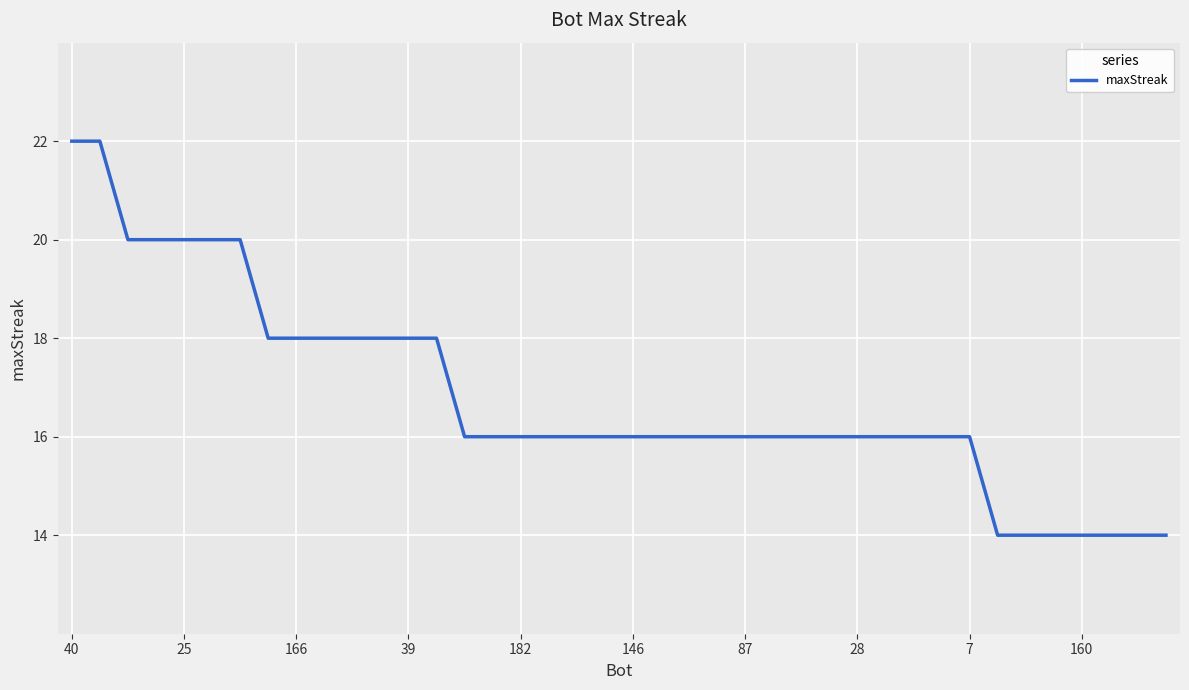

What is the smallest value displayed?

14